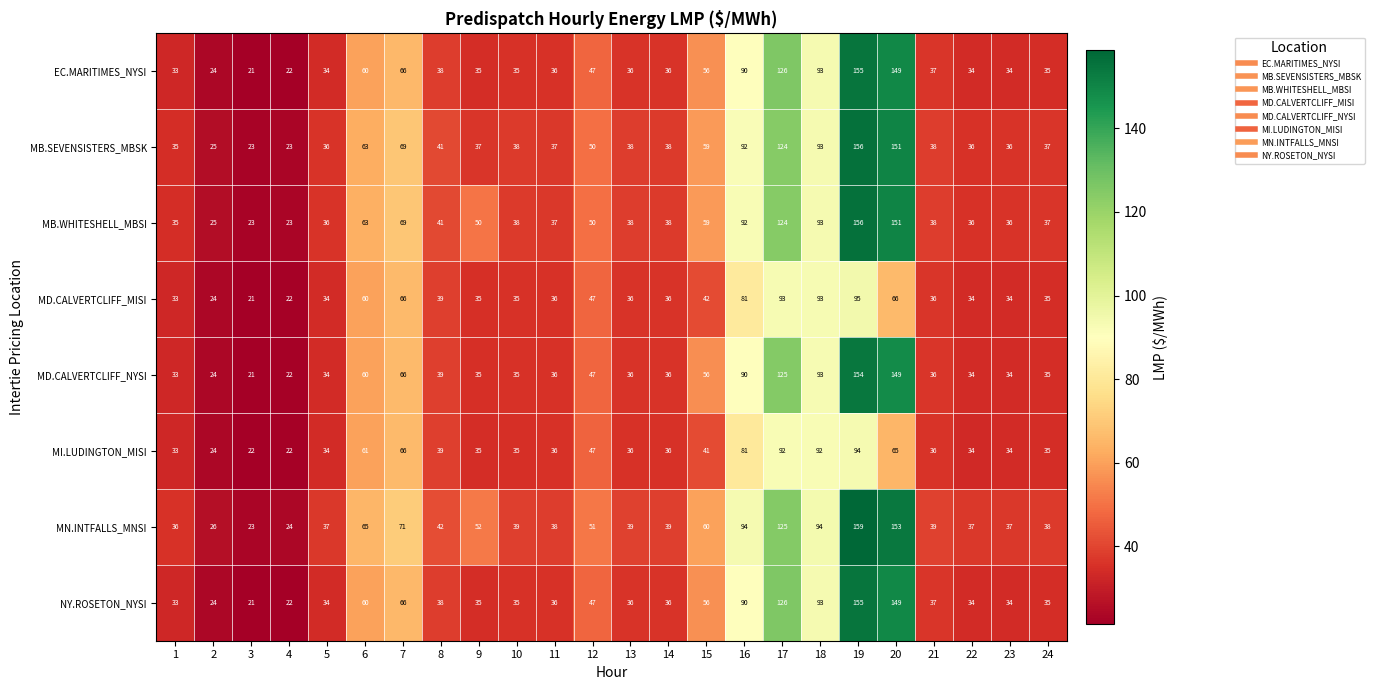

What is the spread (max minus min) of values at 12?

4